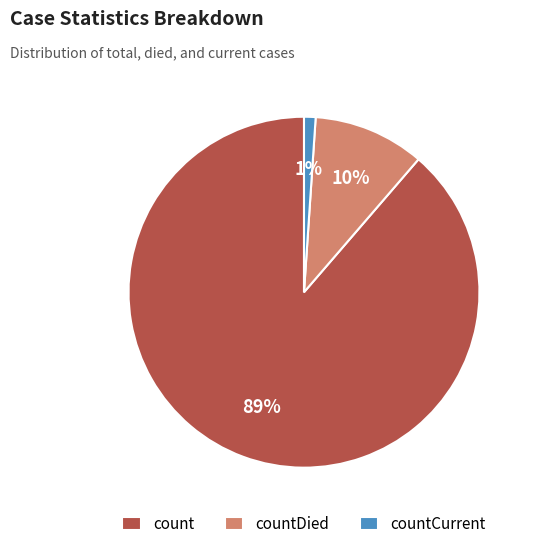

What is the largest slice in the pie chart?

count